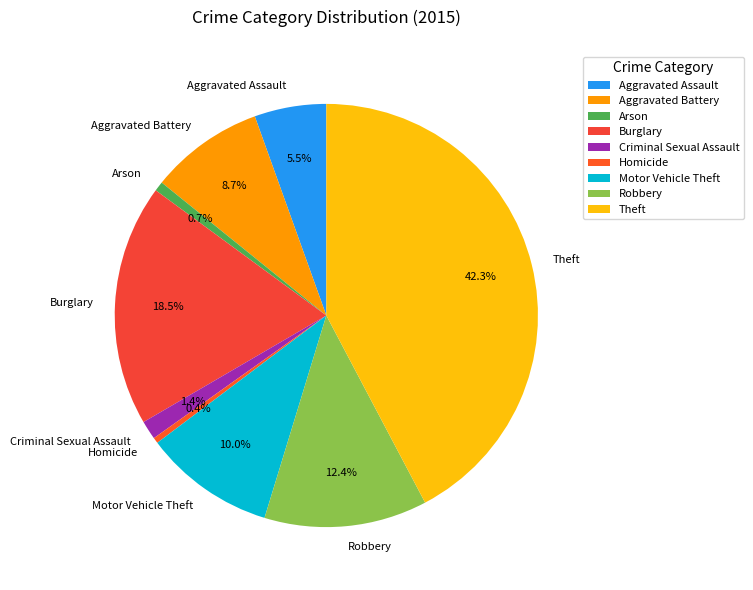

Is the sum of Criminal Sexual Assault and Burglary greater than half?

No